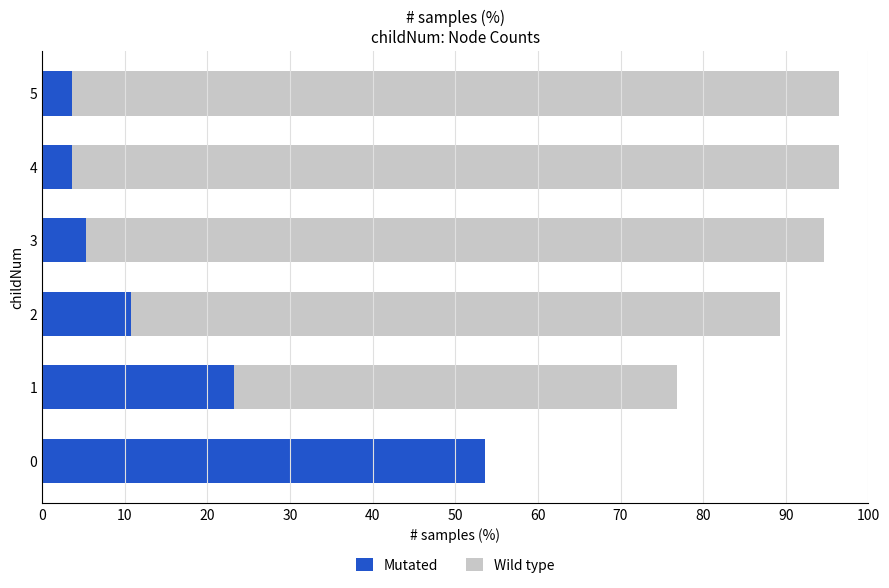

What is the value of the Wild type bar at the 2nd from the left?

76.8